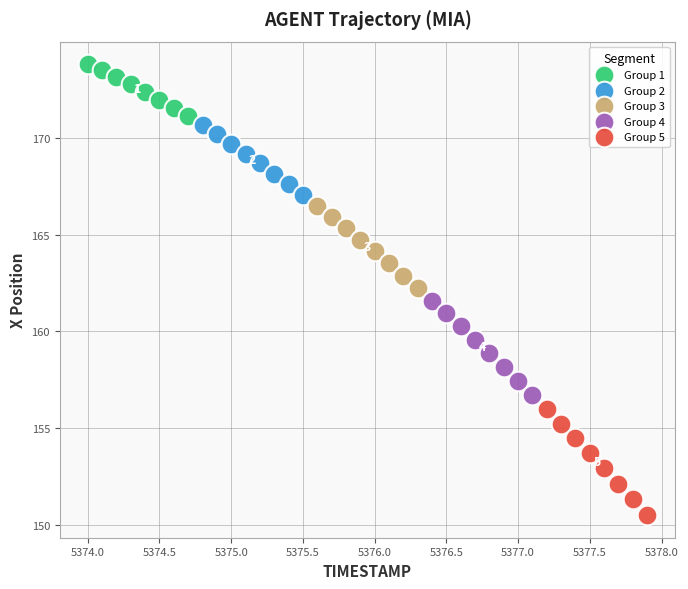

Which series contains the lowest Y value?

Group 5